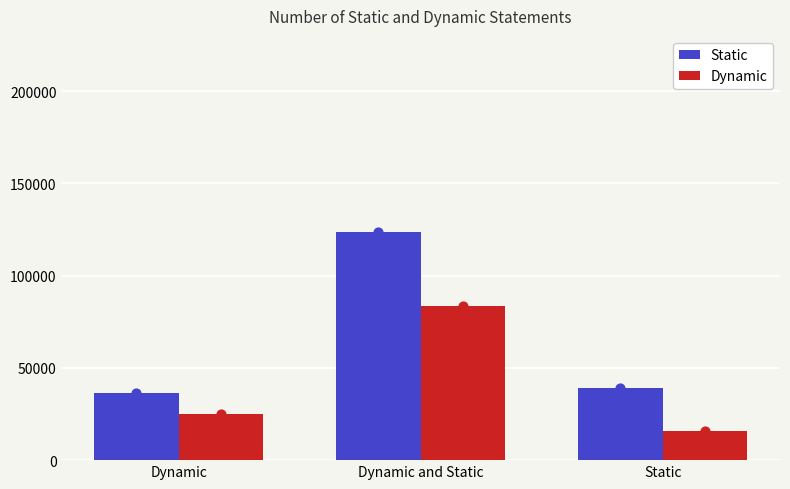

Is the value of Static at Dynamic greater than the value of Dynamic at Dynamic and Static?

No